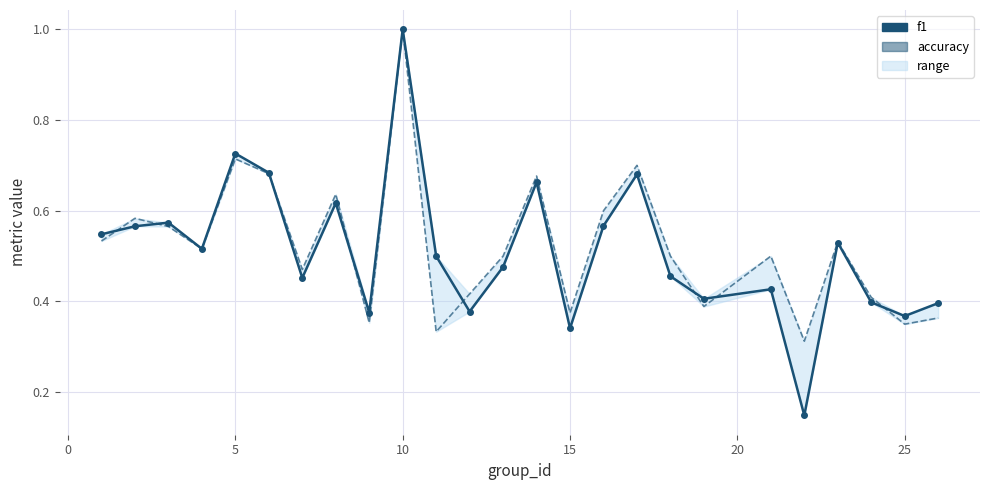

After their last crossing, which series has the higher values: accuracy or f1?

f1